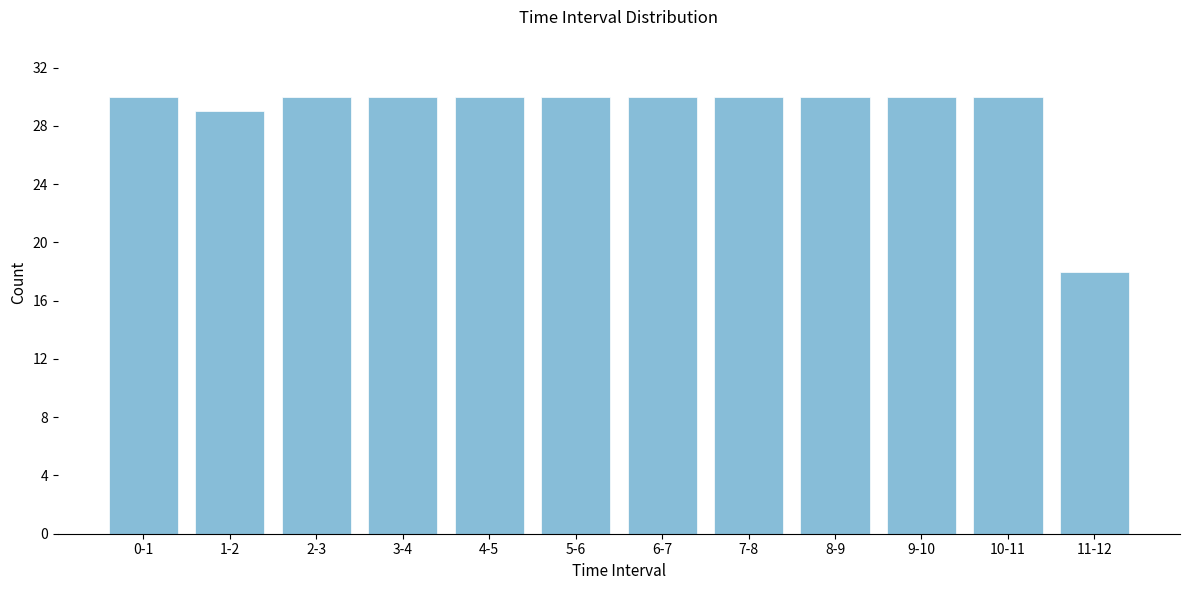

Reading right to left, transcribe all the data shown in this chart.

18	30	30	30	30	30	30	30	30	30	29	30